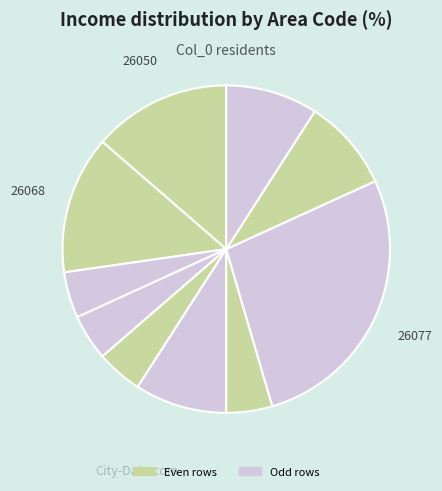

How many slices are in this pie chart?

10